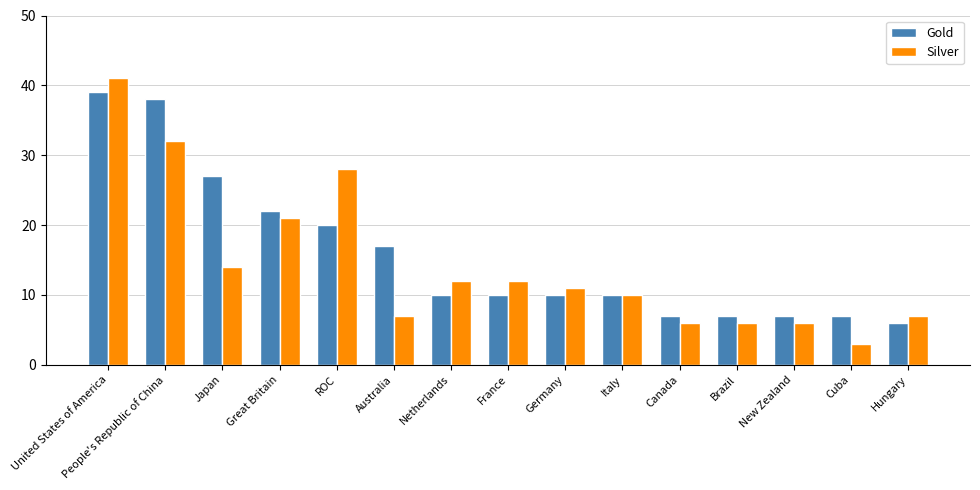

What is the maximum value shown in the chart?

41